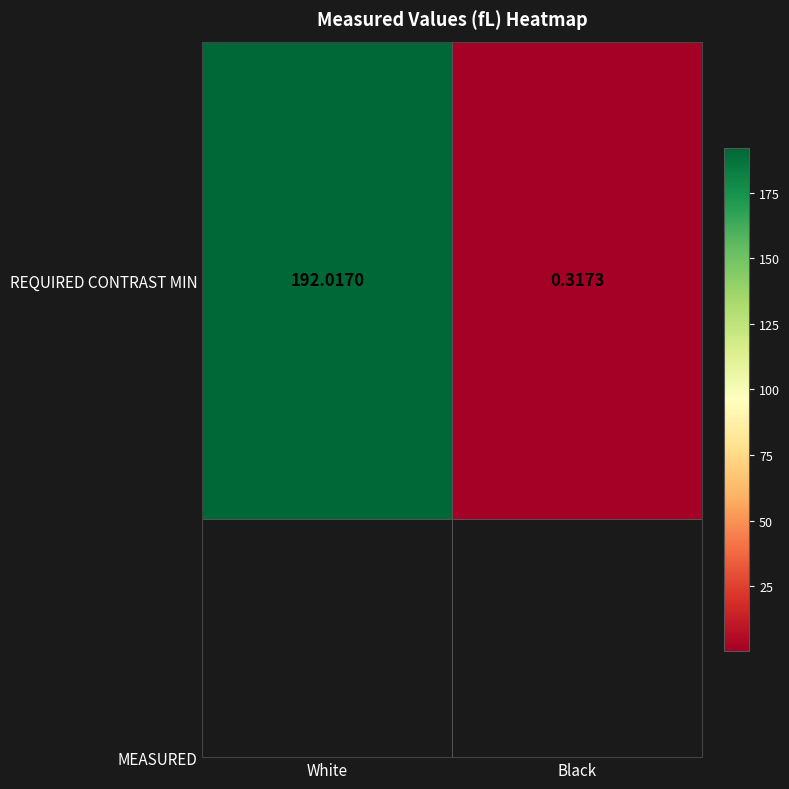

What is the difference between the values at White and Black?

191.7